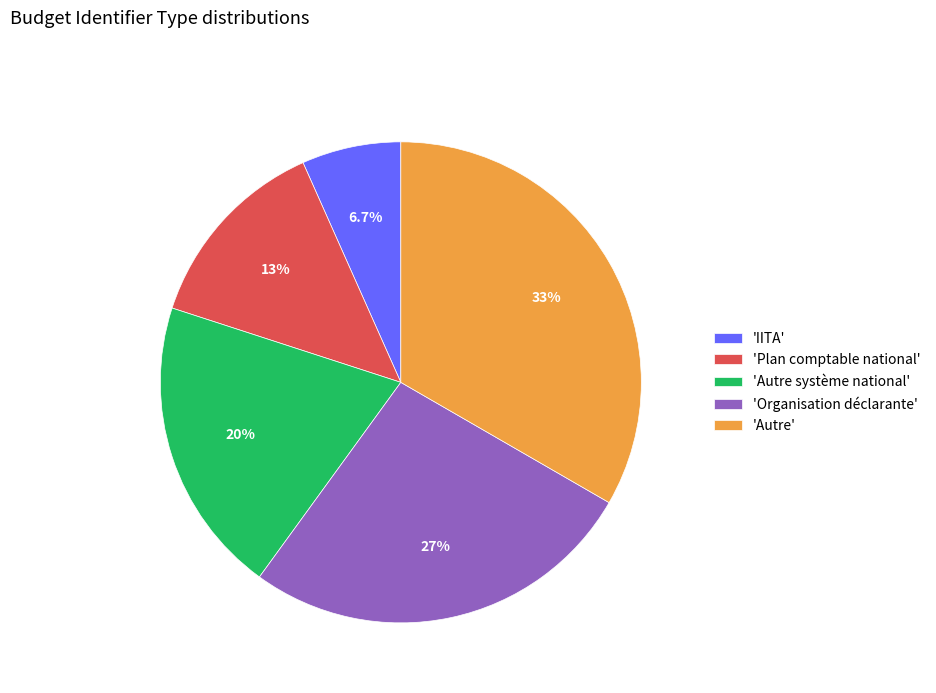

Rank the categories by value from lowest to highest.

'IITA', 'Plan comptable national', 'Autre système national', 'Organisation déclarante', 'Autre'